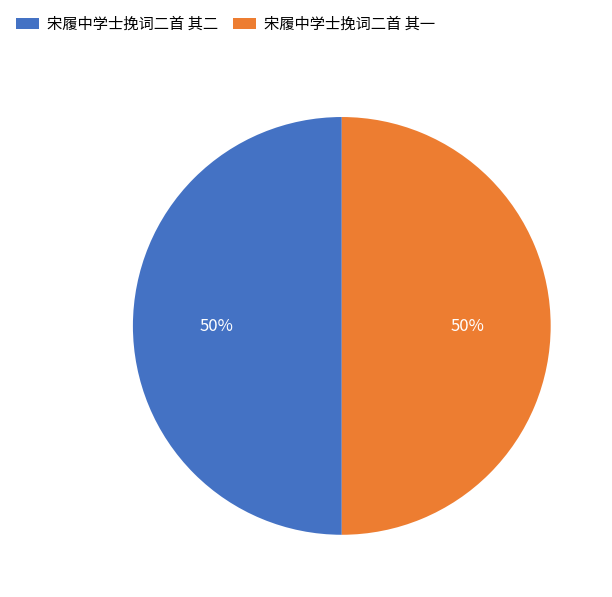

To the nearest percent, what is the combined percentage of 宋履中学士挽词二首 其二 and 宋履中学士挽词二首 其一?

100%